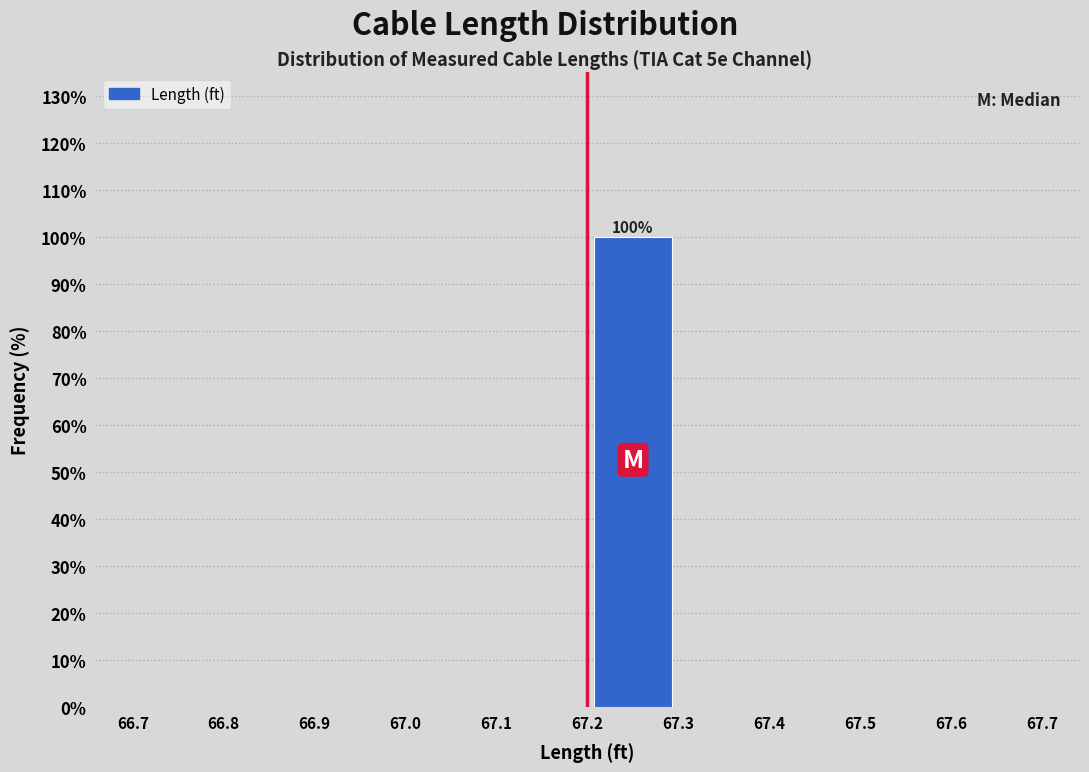

Which range on the x-axis has the tallest bar?

67.2 to 67.3